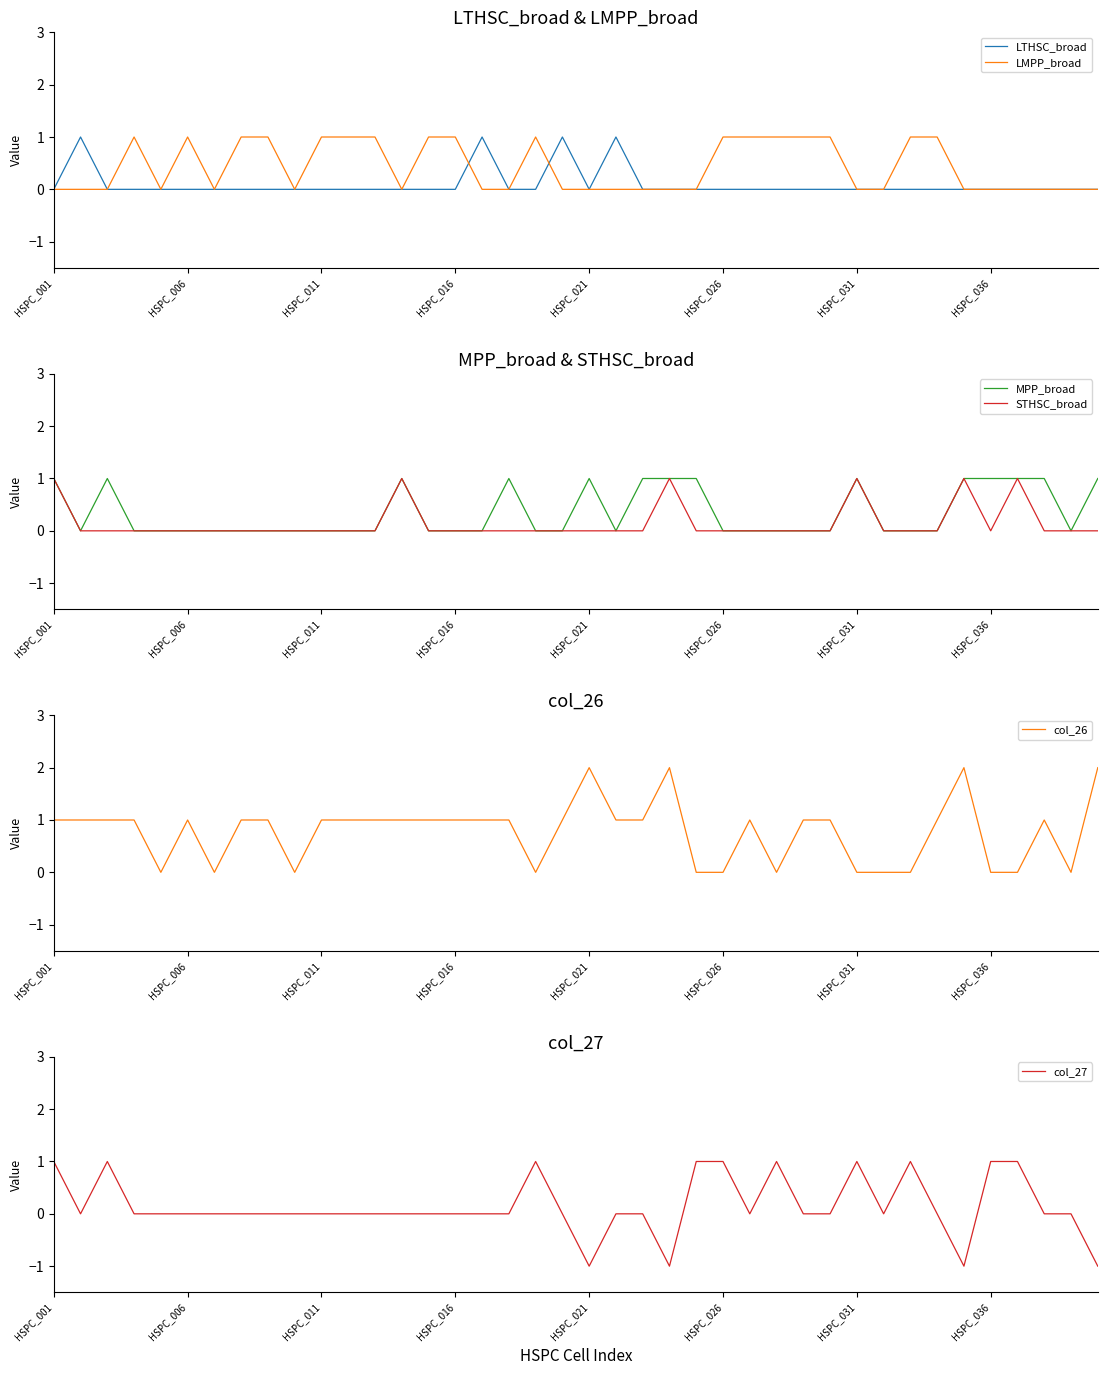

The STHSC_broad series shows 1 at 18. True or false?

False